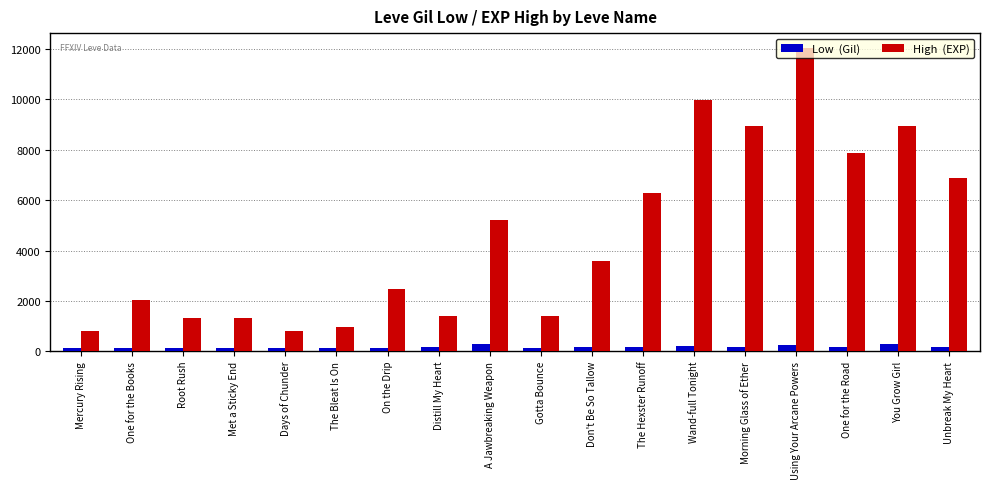

At which category is the sum across all series the highest?

Using Your Arcane Powers